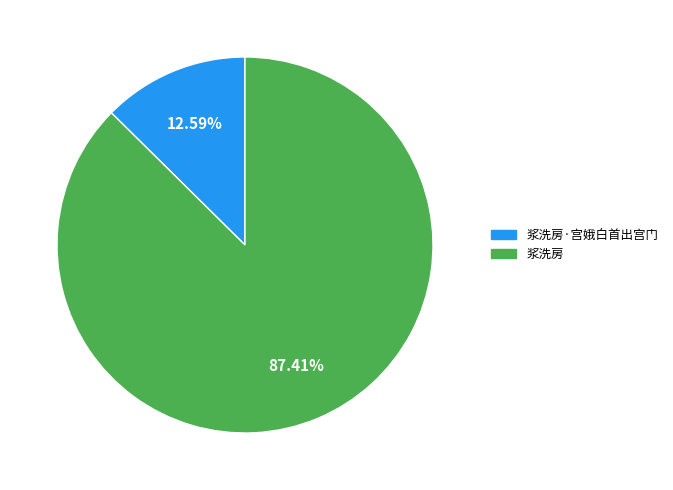

Is there a majority slice in this chart?

Yes